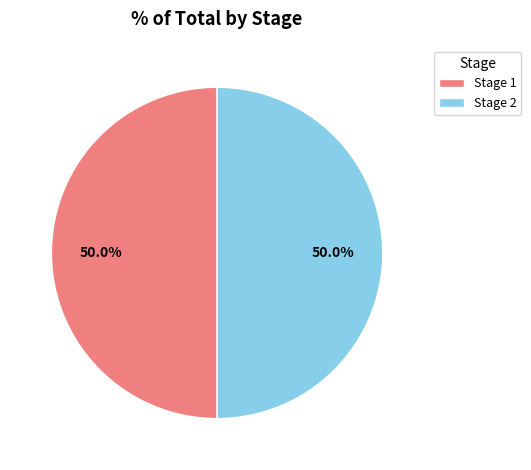

To the nearest percent, what is the combined percentage of Stage 2 and Stage 1?

100%